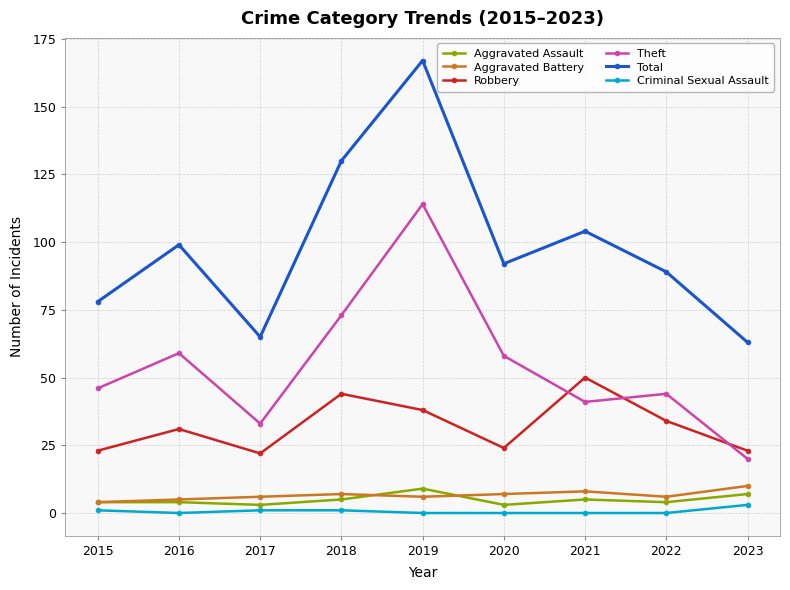

Reading left to right, transcribe all the data shown in this chart.

Aggravated Assault: 4	4	3	5	9	3	5	4	7
Aggravated Battery: 4	5	6	7	6	7	8	6	10
Robbery: 23	31	22	44	38	24	50	34	23
Theft: 46	59	33	73	114	58	41	44	20
Total: 78	99	65	130	167	92	104	89	63
Criminal Sexual Assault: 1	0	1	1	0	0	0	0	3